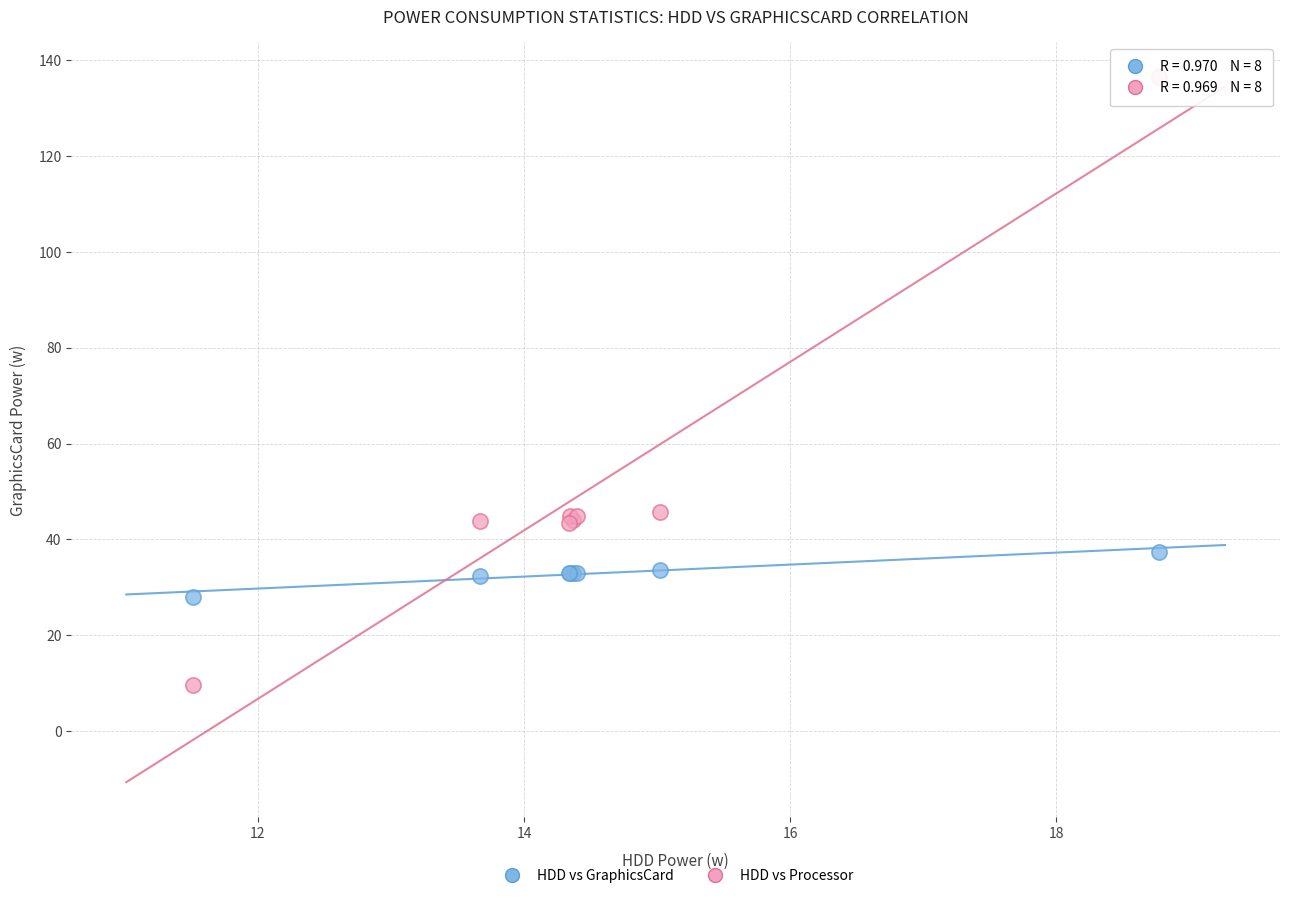

Which series reaches the maximum Y coordinate?

HDD vs Processor